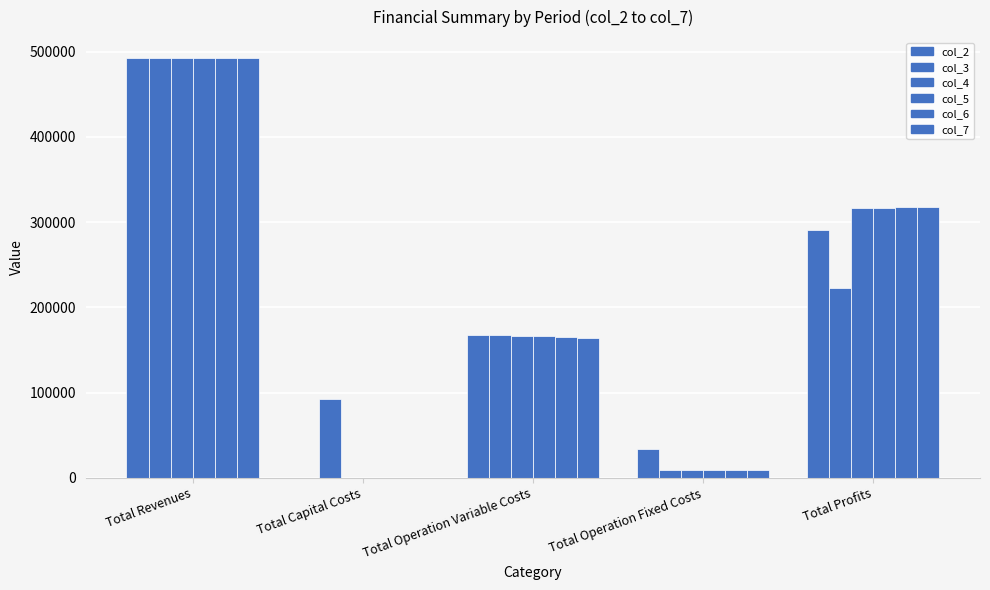

What is the sum of the col_3 values at Total Operation Variable Costs and Total Capital Costs?

260080.1